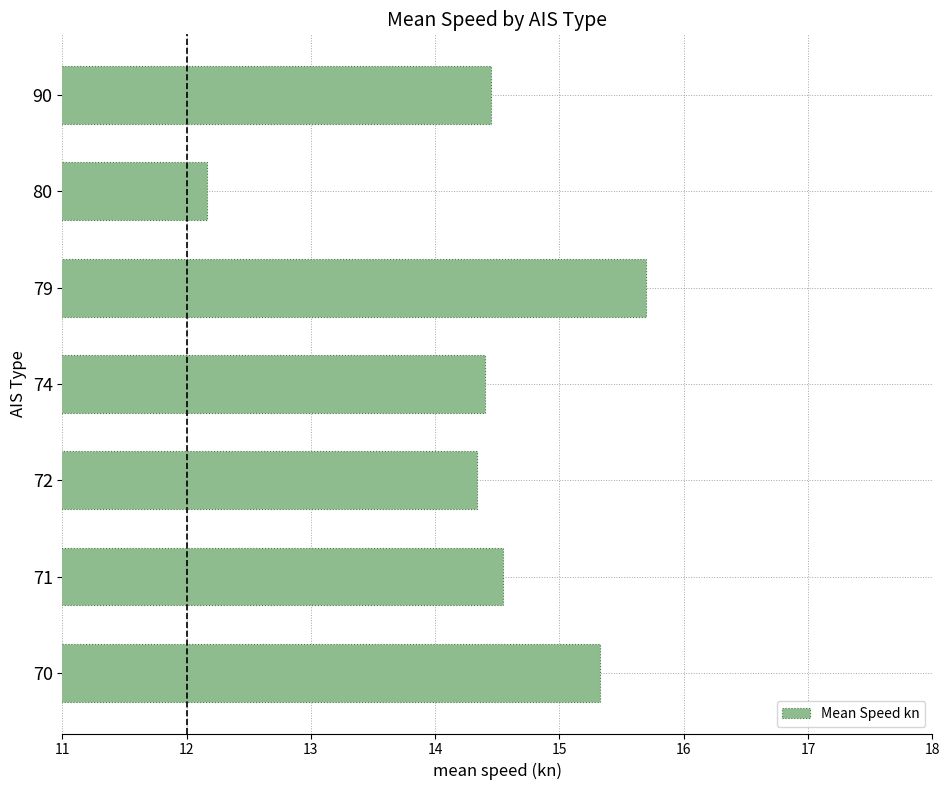

What is the sum of all values?

100.9